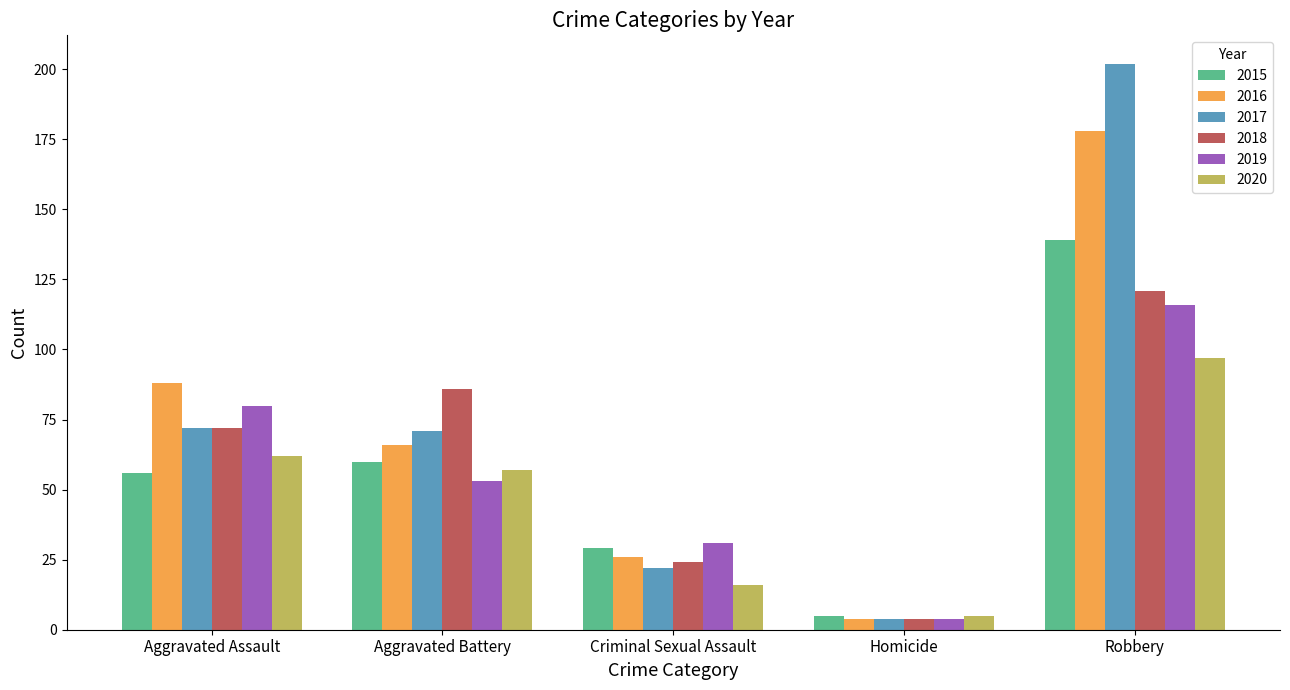

What is the sum of all 2018 values?

307